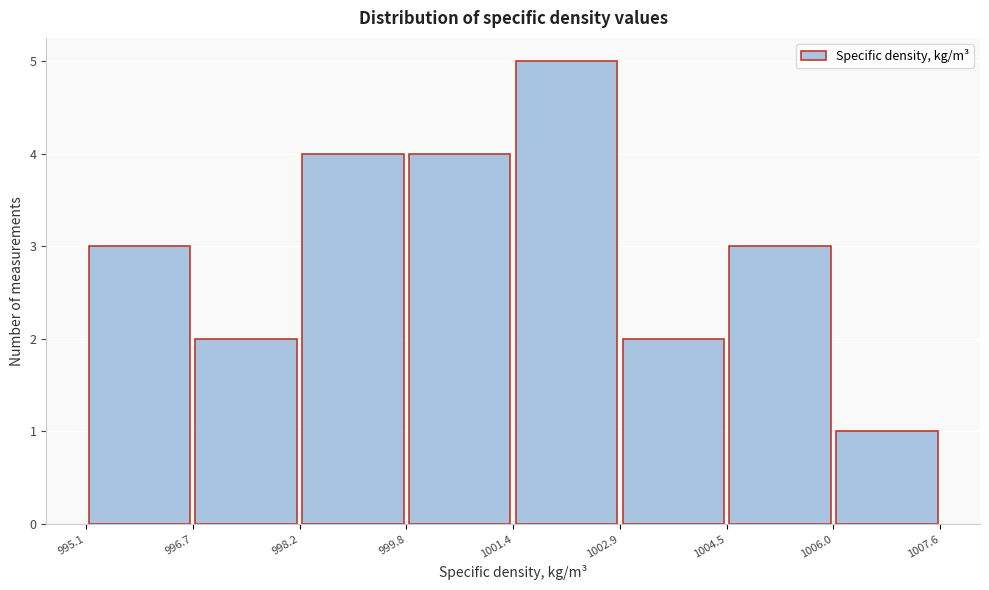

Reading left to right, list every bar in this chart as the range it spans on the x-axis followed by its height. The values are not printed on the chart, so give them approximately, as read against the axis.

995.1 to 996.7: 3
996.7 to 998.2: 2
998.2 to 999.8: 4
999.8 to 1001.4: 4
1001.4 to 1002.9: 5
1002.9 to 1004.5: 2
1004.5 to 1006.0: 3
1006.0 to 1007.6: 1